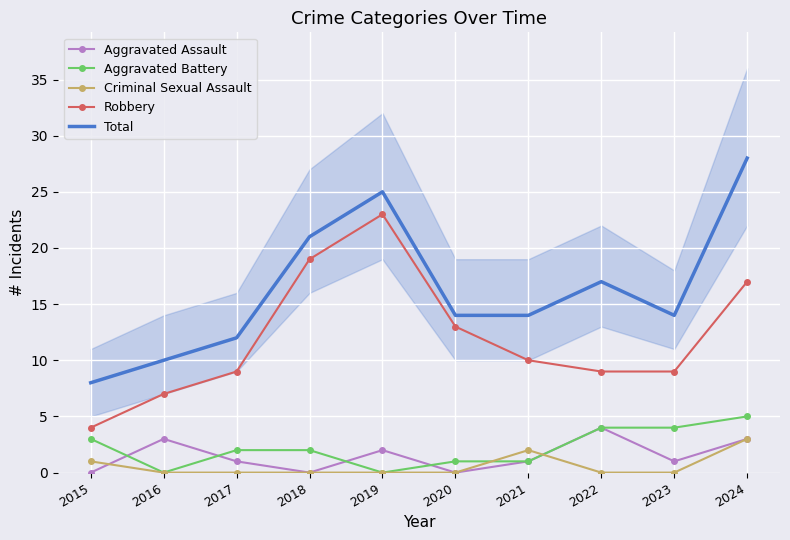

In Criminal Sexual Assault, how many points are higher than both neighbors (excluding endpoints)?

1